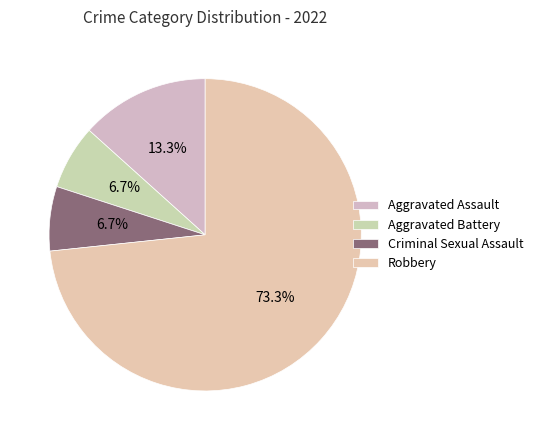

Does Aggravated Assault account for over 50% of the chart?

No